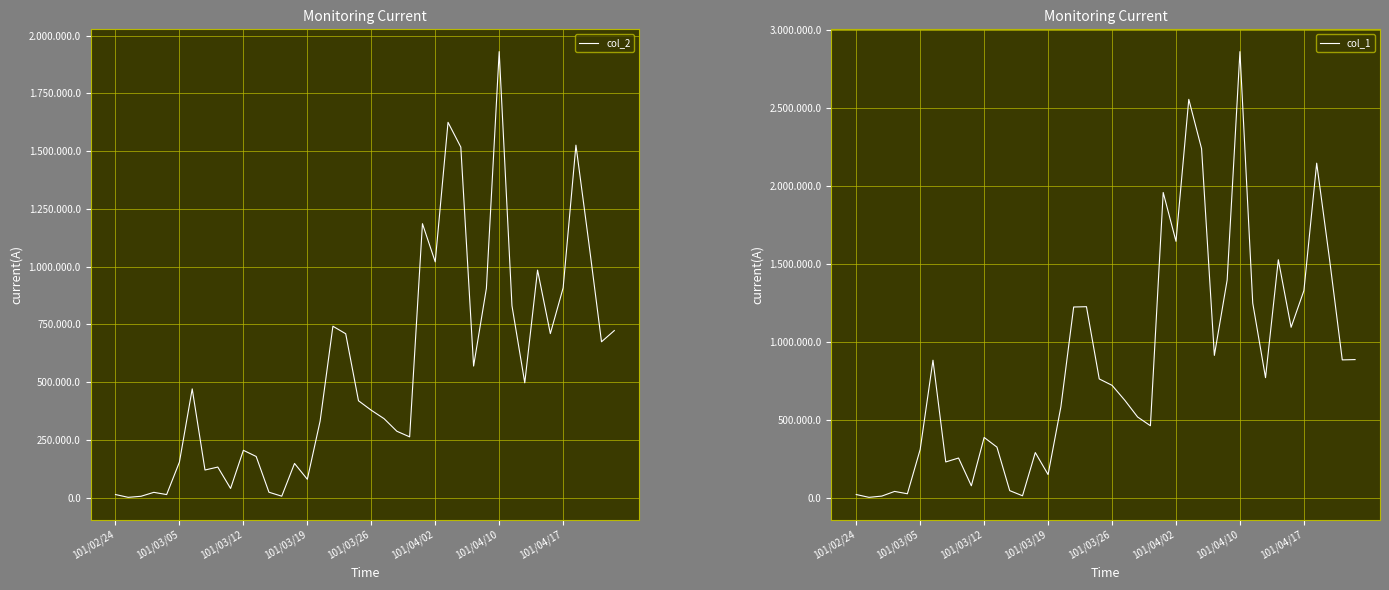

What are all the series names shown in the legend?

col_2, col_1